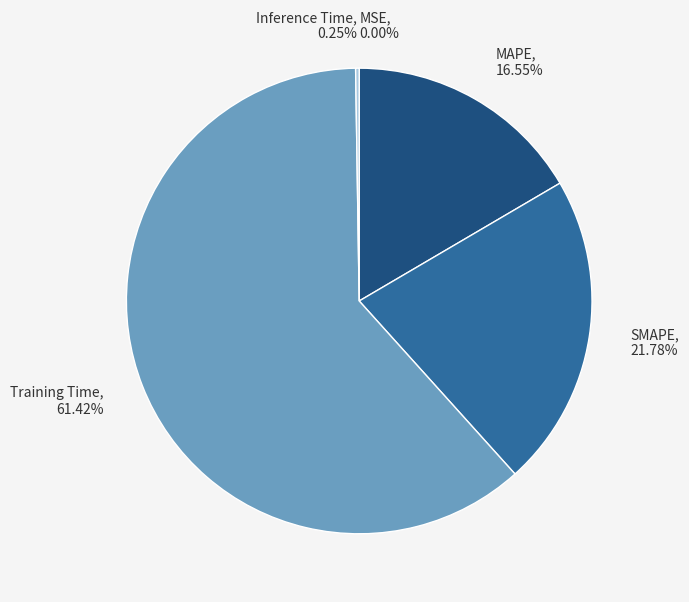

Which has a higher value, MAPE or Training Time?

Training Time